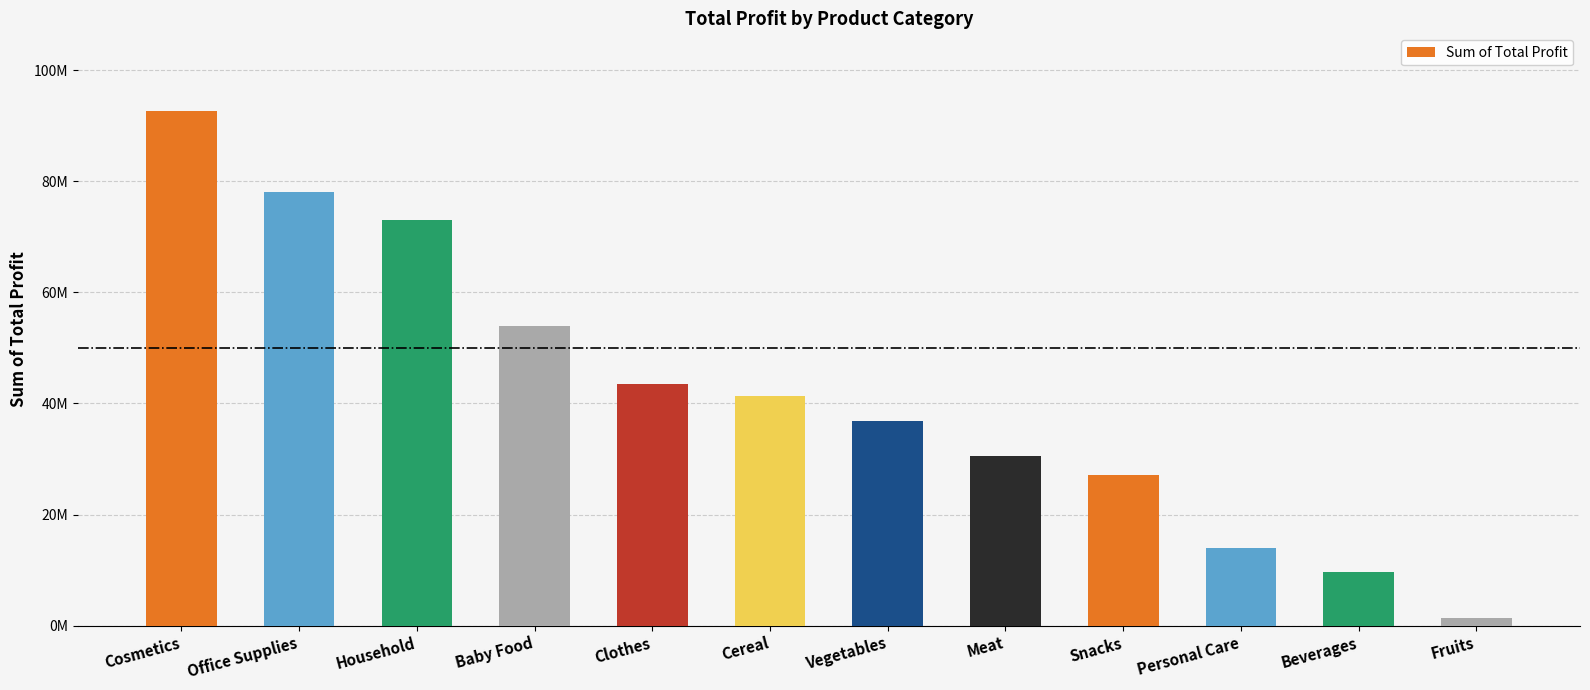

Does the chart contain any negative values?

No